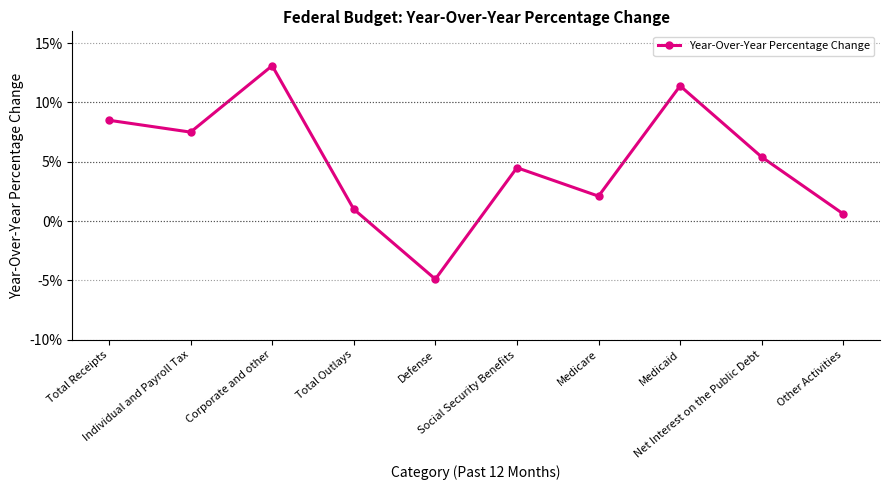

What is the label of the 3rd point from the left?

Corporate and other